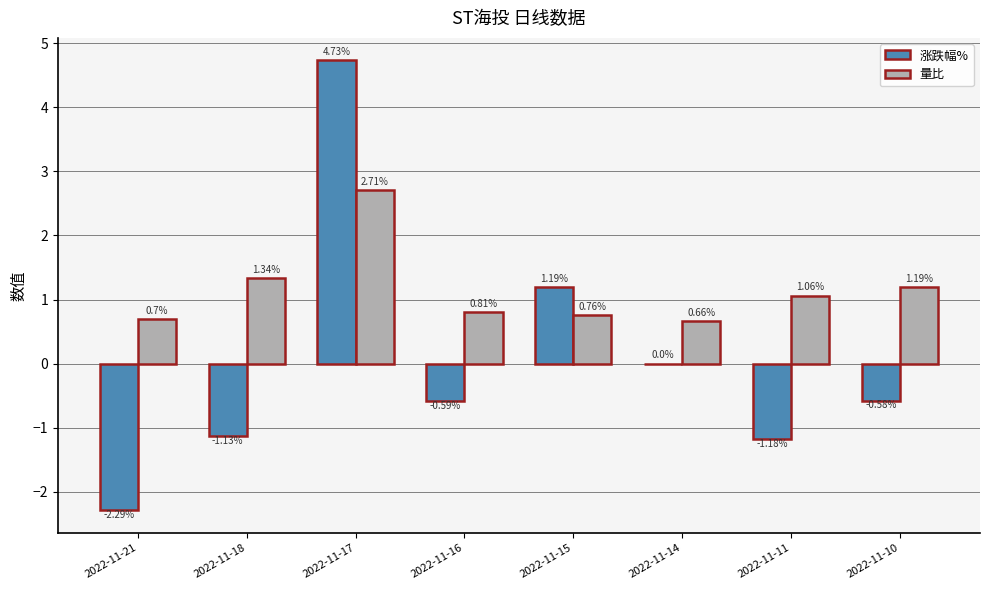

Count the number of data series in this chart.

2